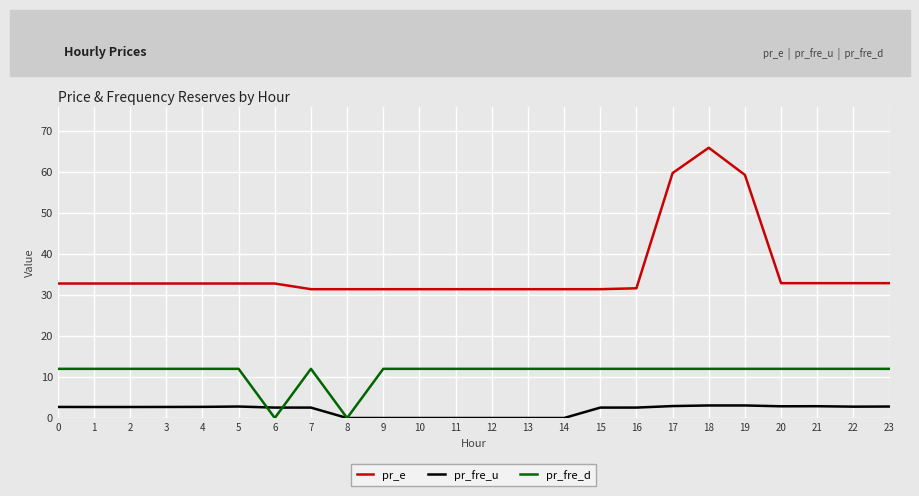

What is the difference between the highest and lowest values at 10?

31.4